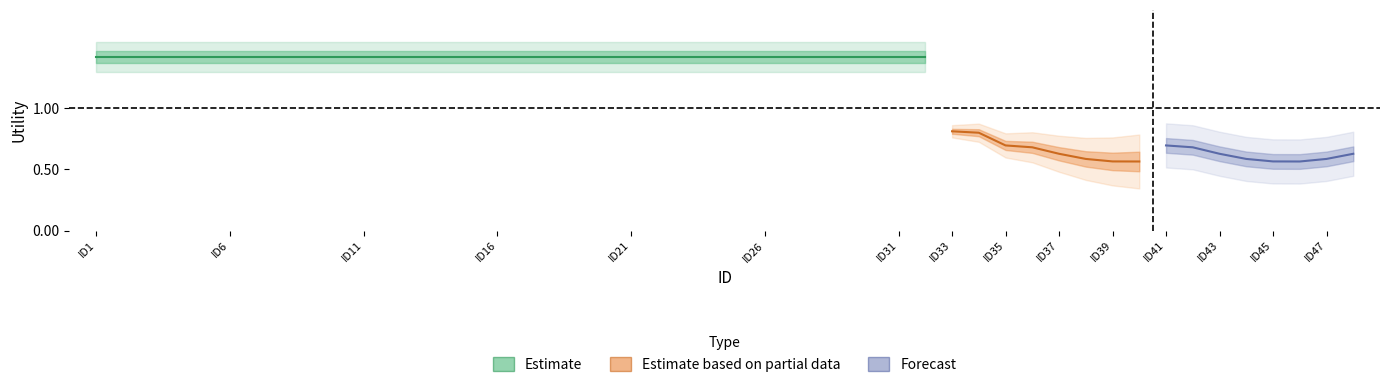

What is the difference between the maximum and second lowest values in the partial series?

0.2